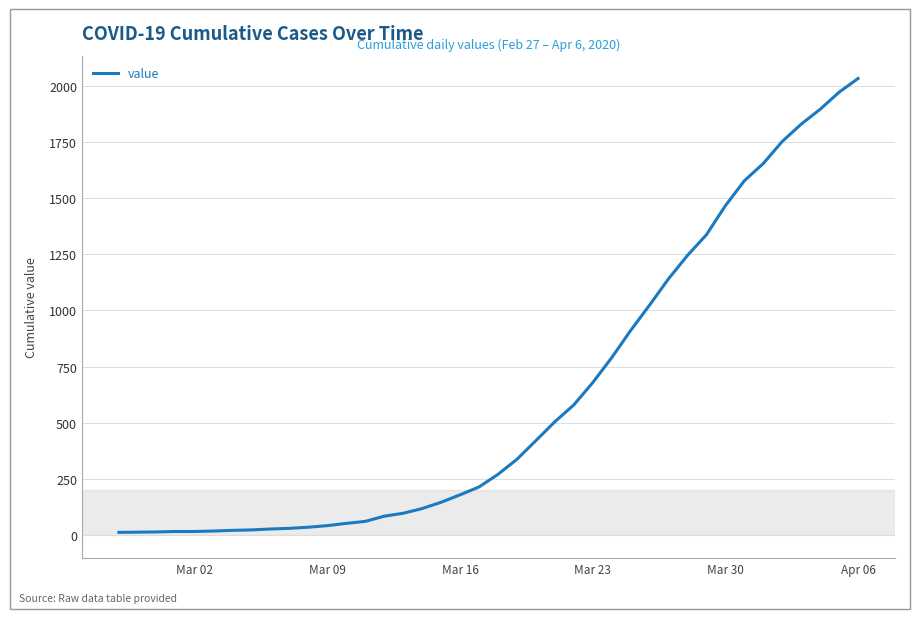

What is the maximum value shown in the chart?

2032